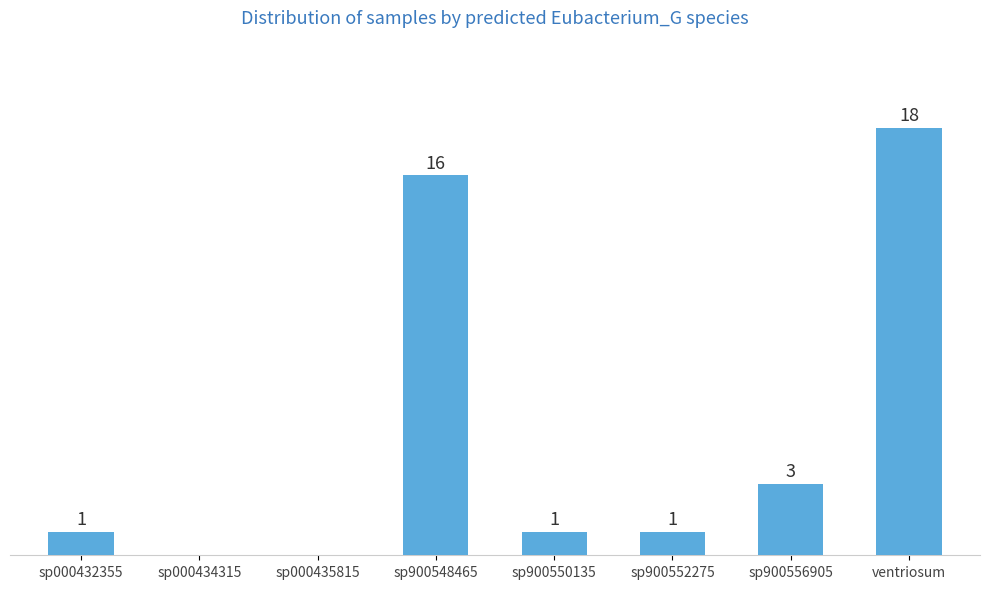

Between sp900552275 and ventriosum, which is larger?

ventriosum